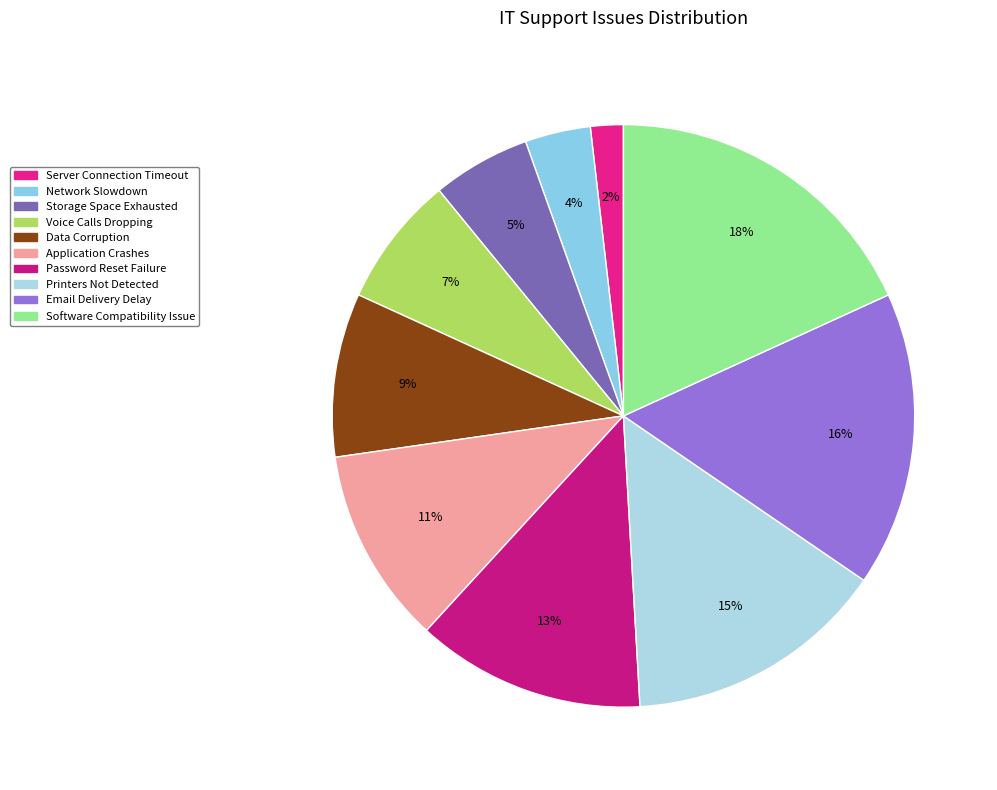

Is it true that Voice Calls Dropping is 7% of the pie?

True